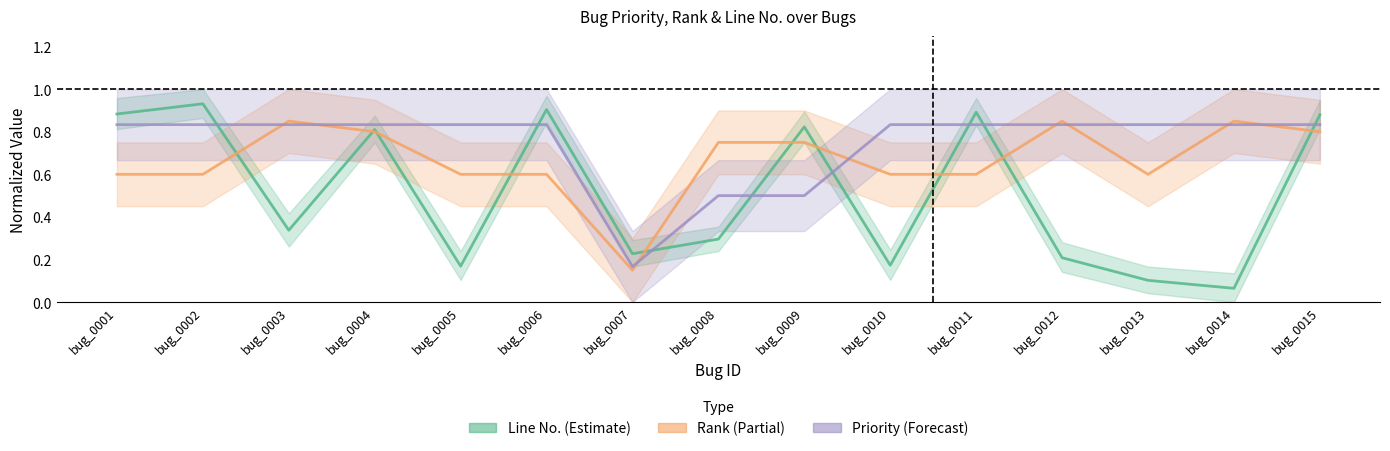

Which category has the highest value in the Priority (Forecast) series?

bug_0001